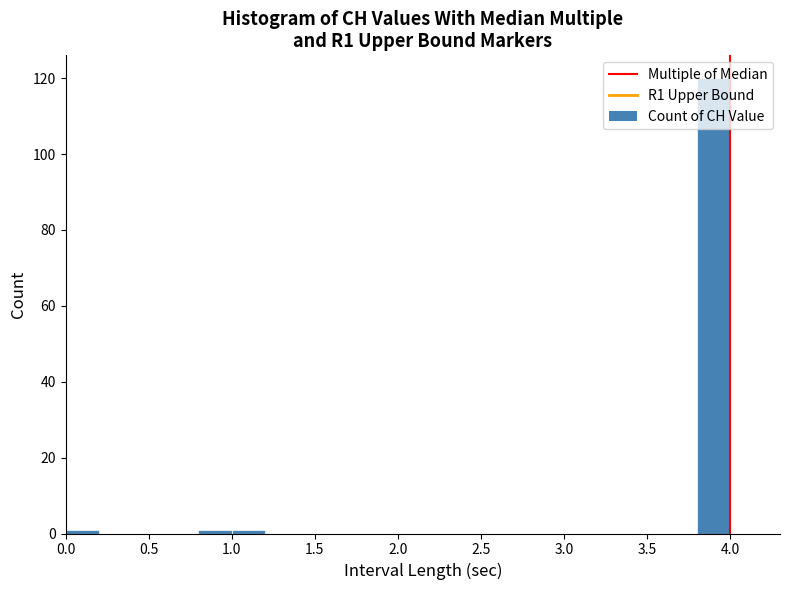

Reading left to right, transcribe this chart: for each bar, give the range it covers on the x-axis and its height. The values are not printed on the chart, so give them approximately, as read against the axis.

0.0 to 0.2: under 2
0.2 to 0.4: 0
0.4 to 0.6: 0
0.6 to 0.8: 0
0.8 to 1.0: under 2
1.0 to 1.2: under 2
1.2 to 1.4: 0
1.4 to 1.6: 0
1.6 to 1.8: 0
1.8 to 2.0: 0
2.0 to 2.2: 0
2.2 to 2.4: 0
2.4 to 2.6: 0
2.6 to 2.8: 0
2.8 to 3.0: 0
3.0 to 3.2: 0
3.2 to 3.4: 0
3.4 to 3.6: 0
3.6 to 3.8: 0
3.8 to 4.0: 120